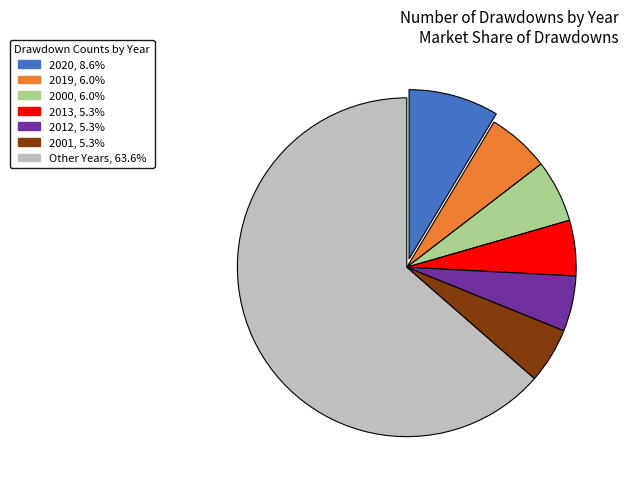

Does any single category account for the majority?

Yes